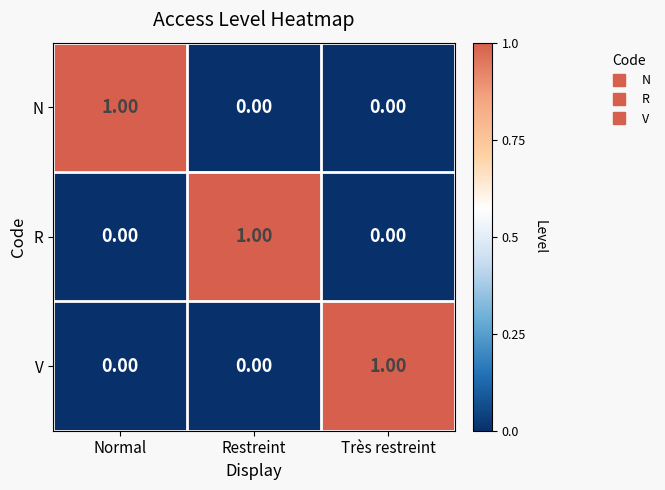

At how many categories does at least one series exceed 0?

3